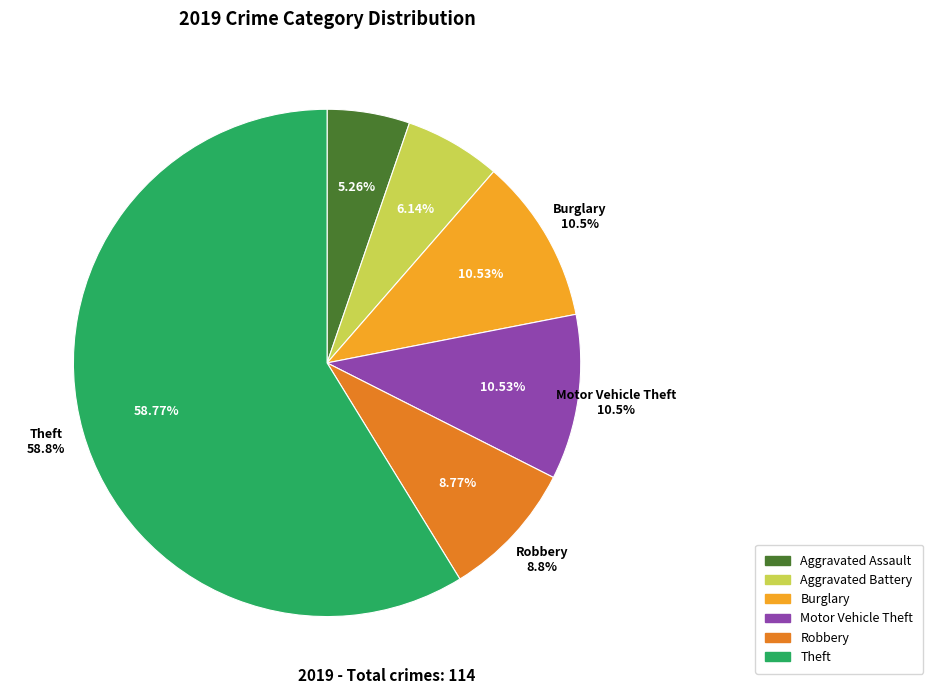

Is there a majority slice in this chart?

Yes